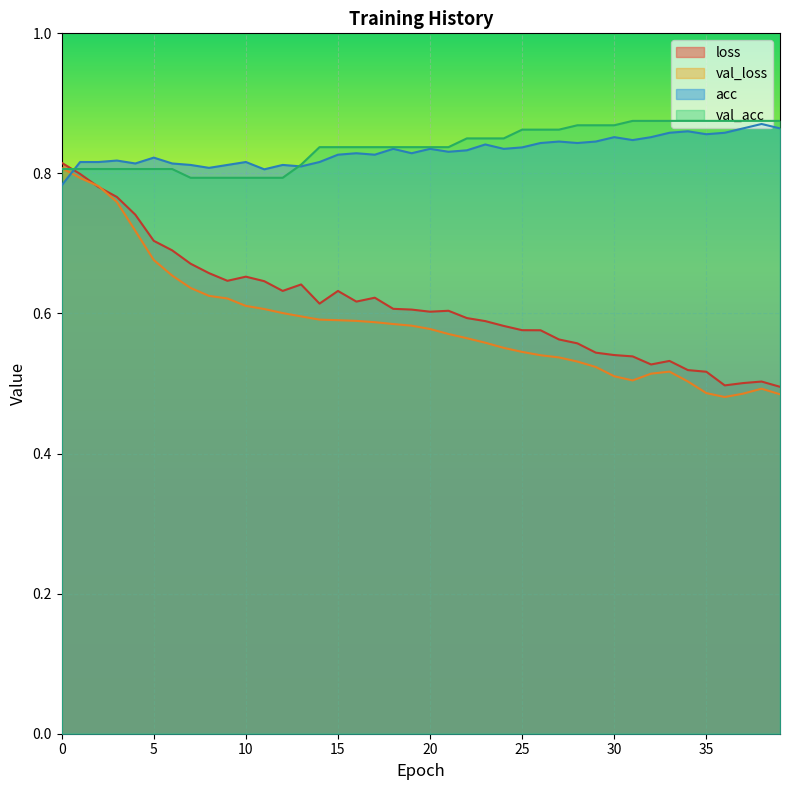

Count the acc values in the range 0 to 1.

40